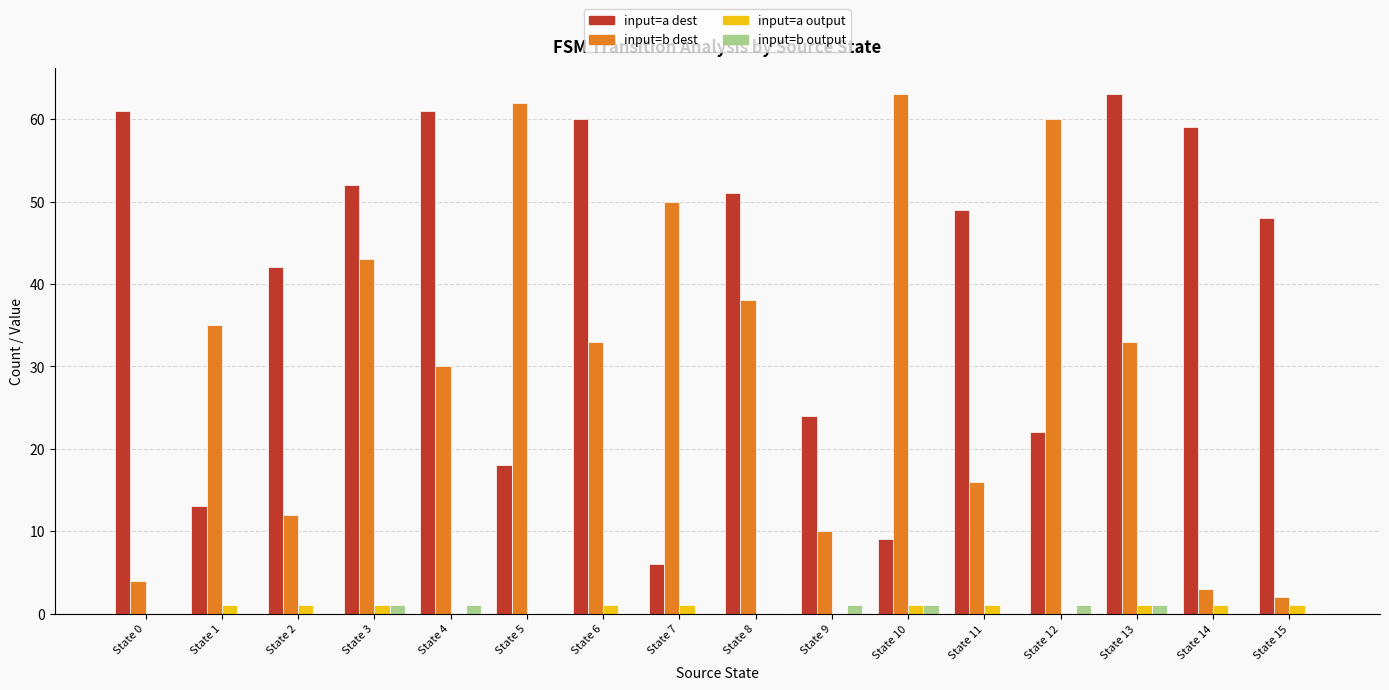

Is the value of input=b dest at State 8 greater than the value of input=b output at State 9?

Yes